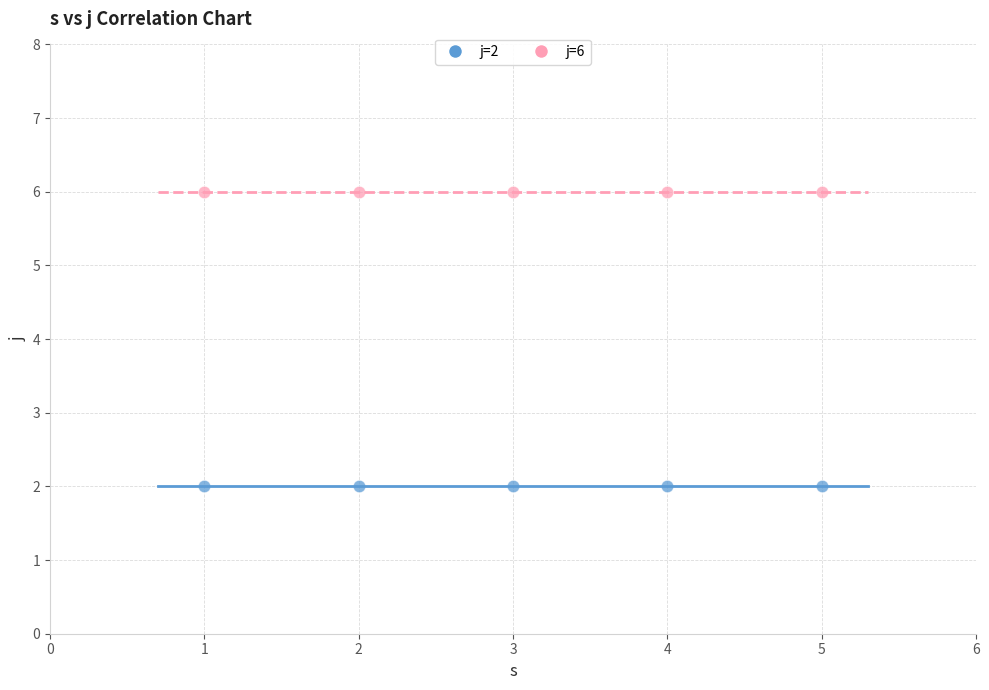

Which series contains the highest Y value?

j=6